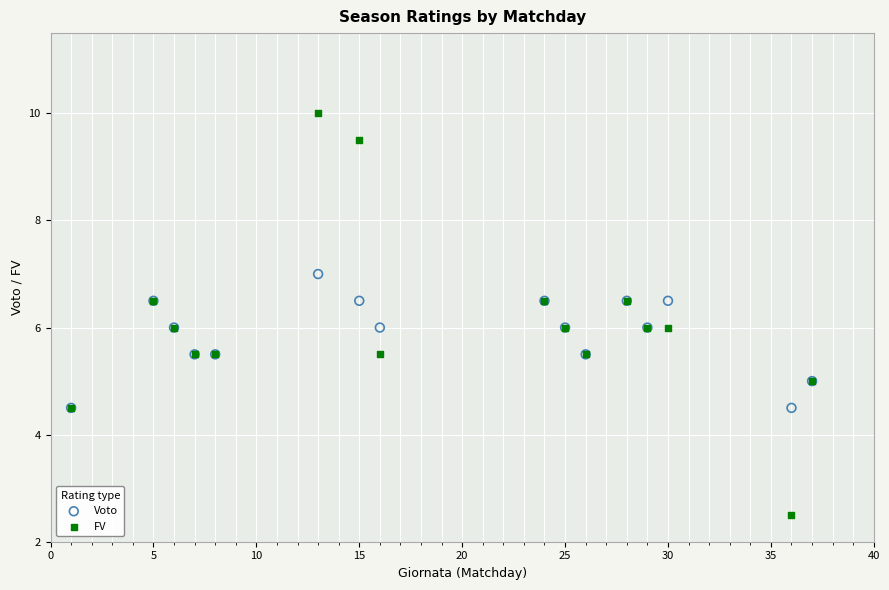

Which series reaches the maximum Y coordinate?

FV